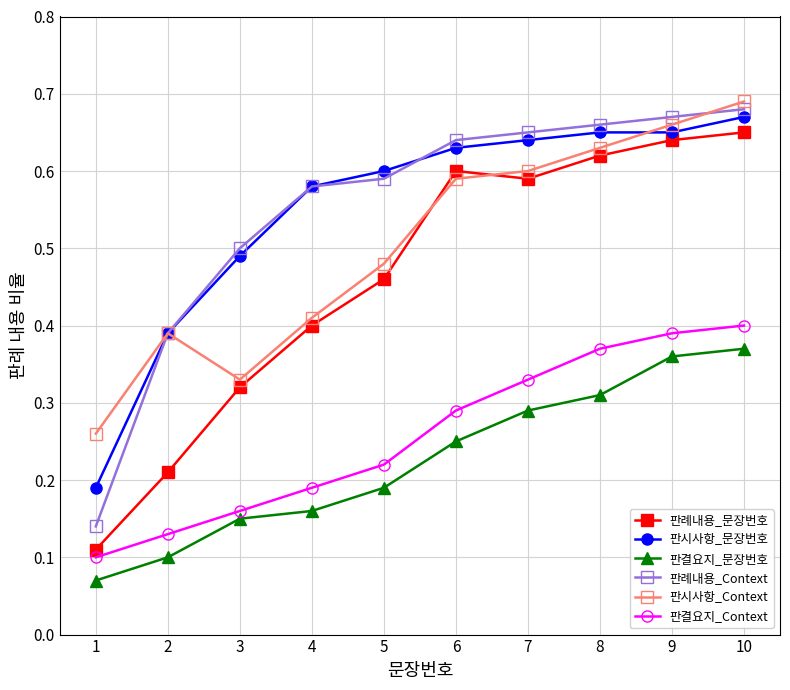

True or false: 판결요지_Context and 판시사항_Context intersect in this chart.

False